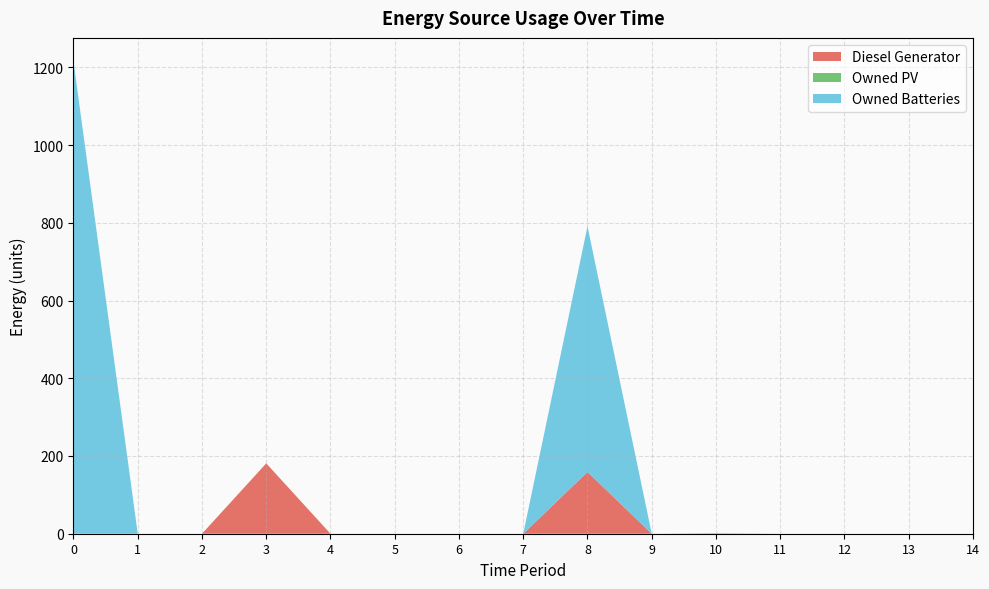

Reading left to right, what are all the values shown in this chart?

Diesel Generator: 0	0	0	181	0	0	0	0	159	0	1	0	0	0	0
Owned PV: 0	0	0	0	0	0	0	0	0	0	0	0	0	0	0
Owned Batteries: 1215	0	0	0	0	0	0	0	632	0	0	0	0	0	0